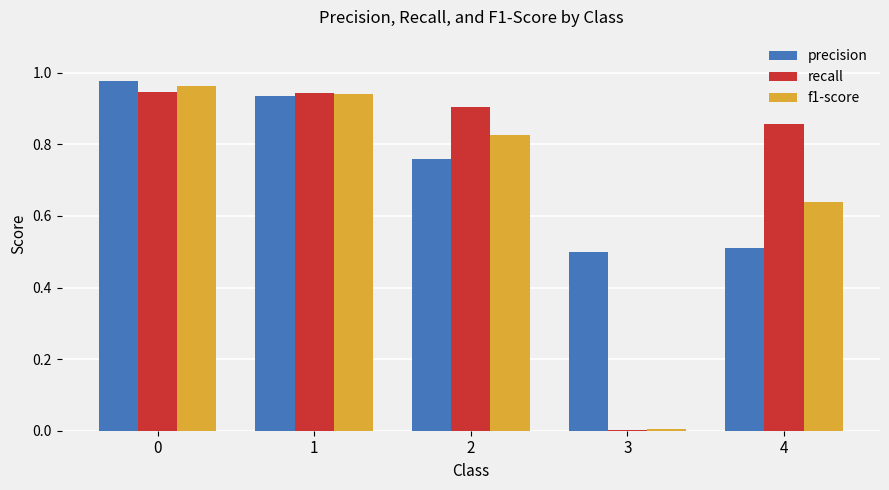

Which series changed the most between 0 and 2?

precision